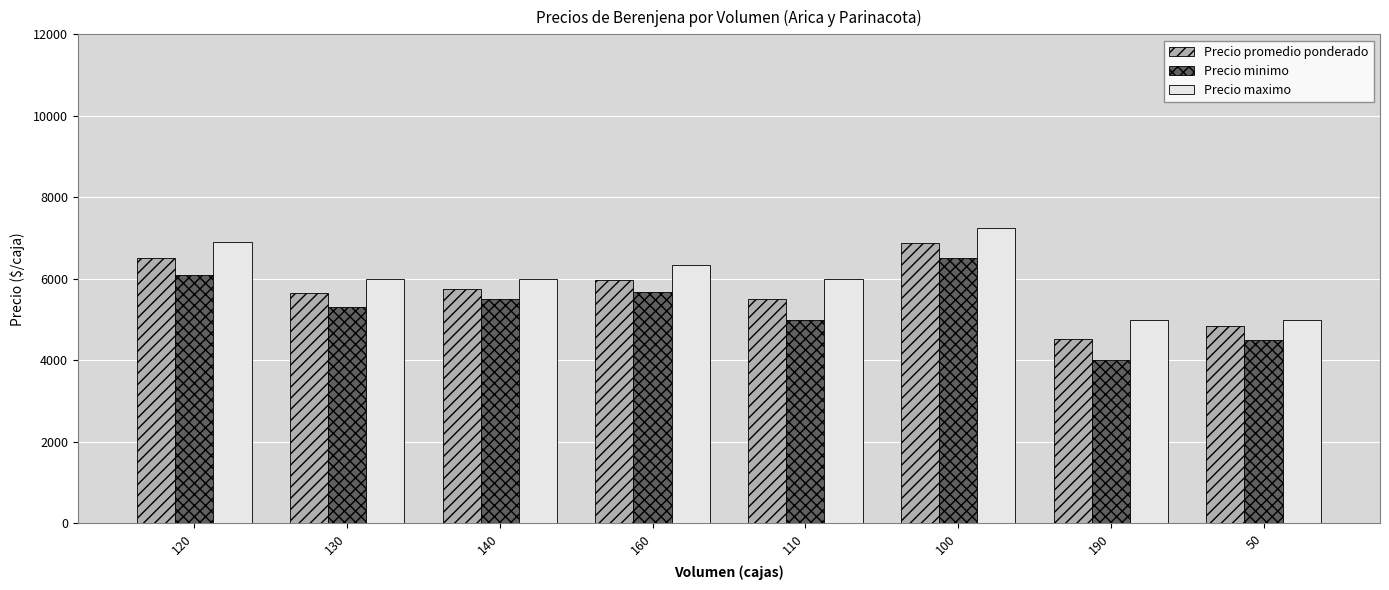

Reading left to right, what are all the values shown in this chart?

Precio promedio ponderado: 6500	5642	5750	5979	5500	6875	4526	4850
Precio minimo: 6091	5300	5500	5667	5000	6500	4000	4500
Precio maximo: 6909	6000	6000	6333	6000	7250	5000	5000